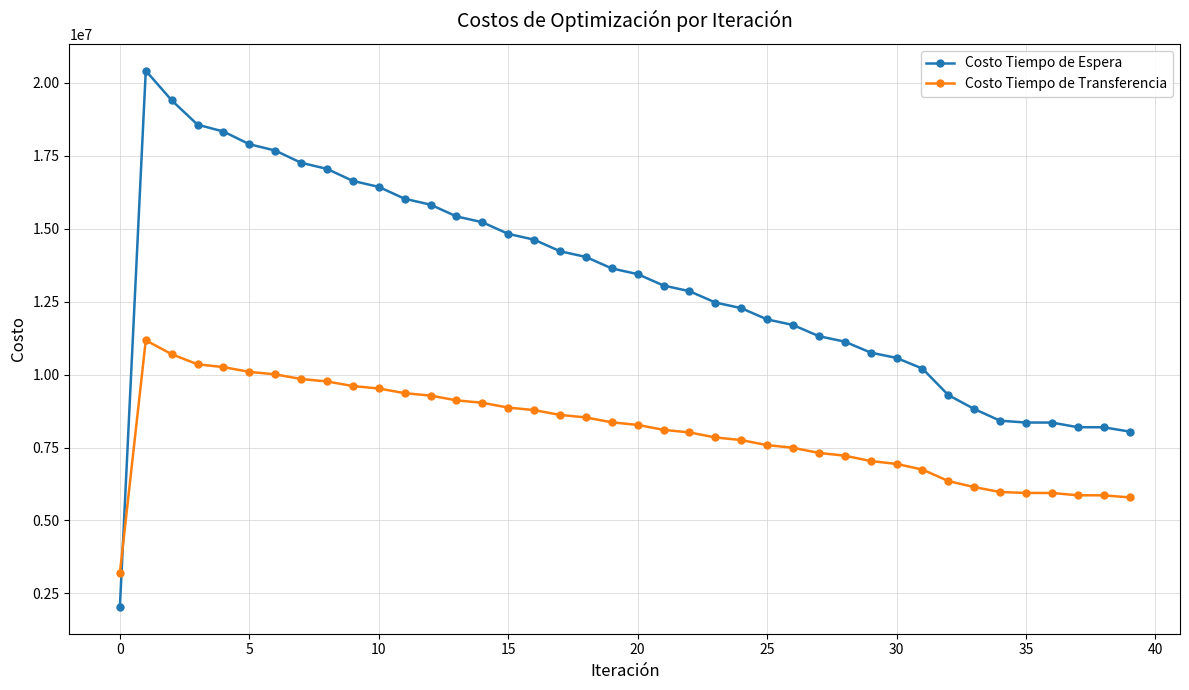

What is the value of the Costo Tiempo de Espera point at the 1st from the left?

2040494.5